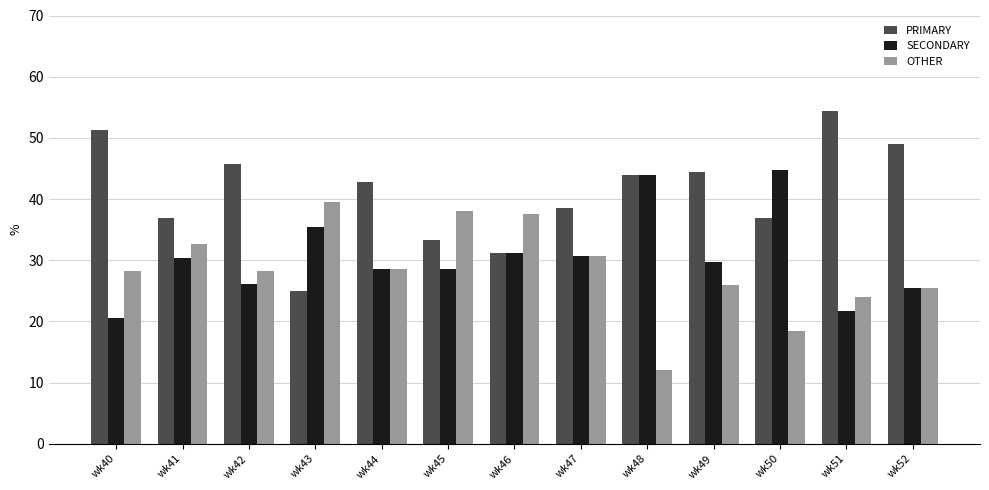

What is the total value across all series at wk49?

100.0